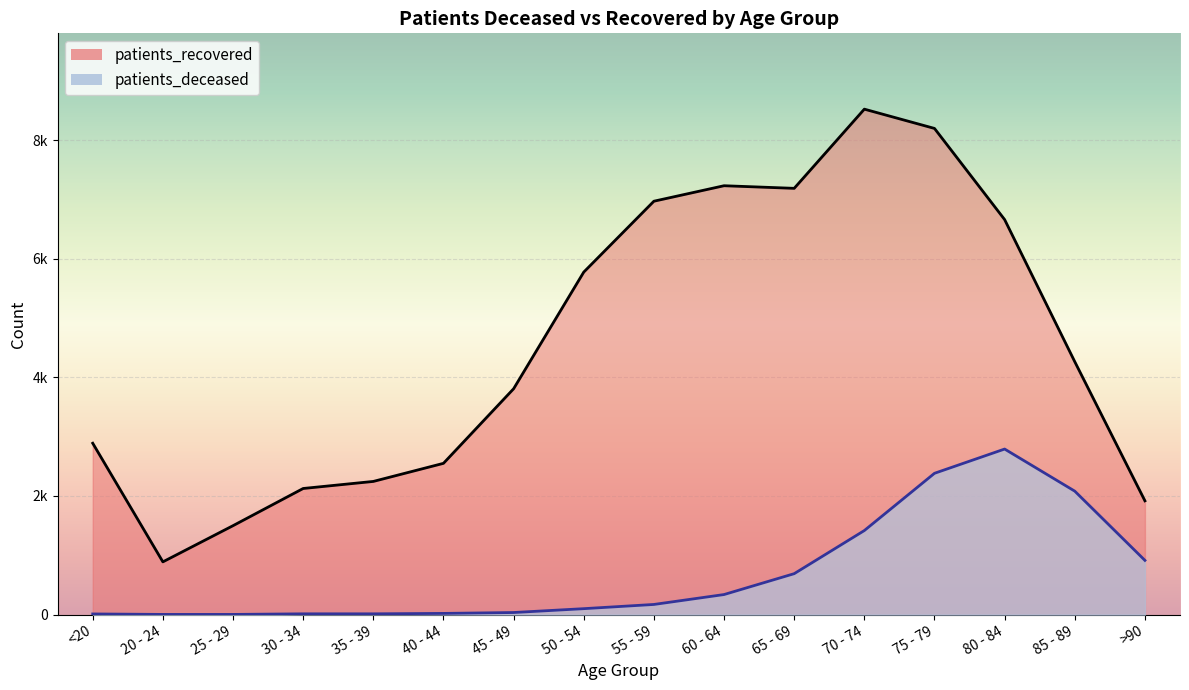

True or false: patients_recovered_line and patients_deceased_line intersect in this chart.

False